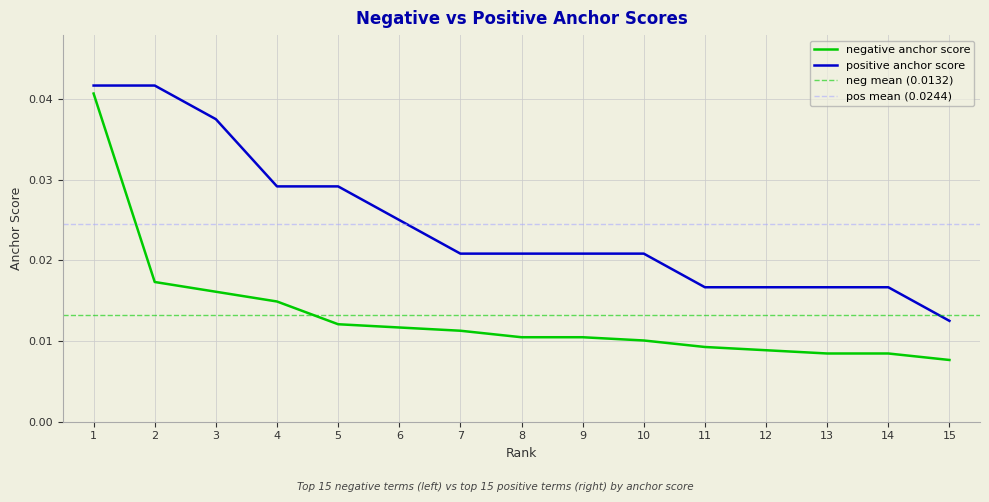

How many data points does each series have?

15